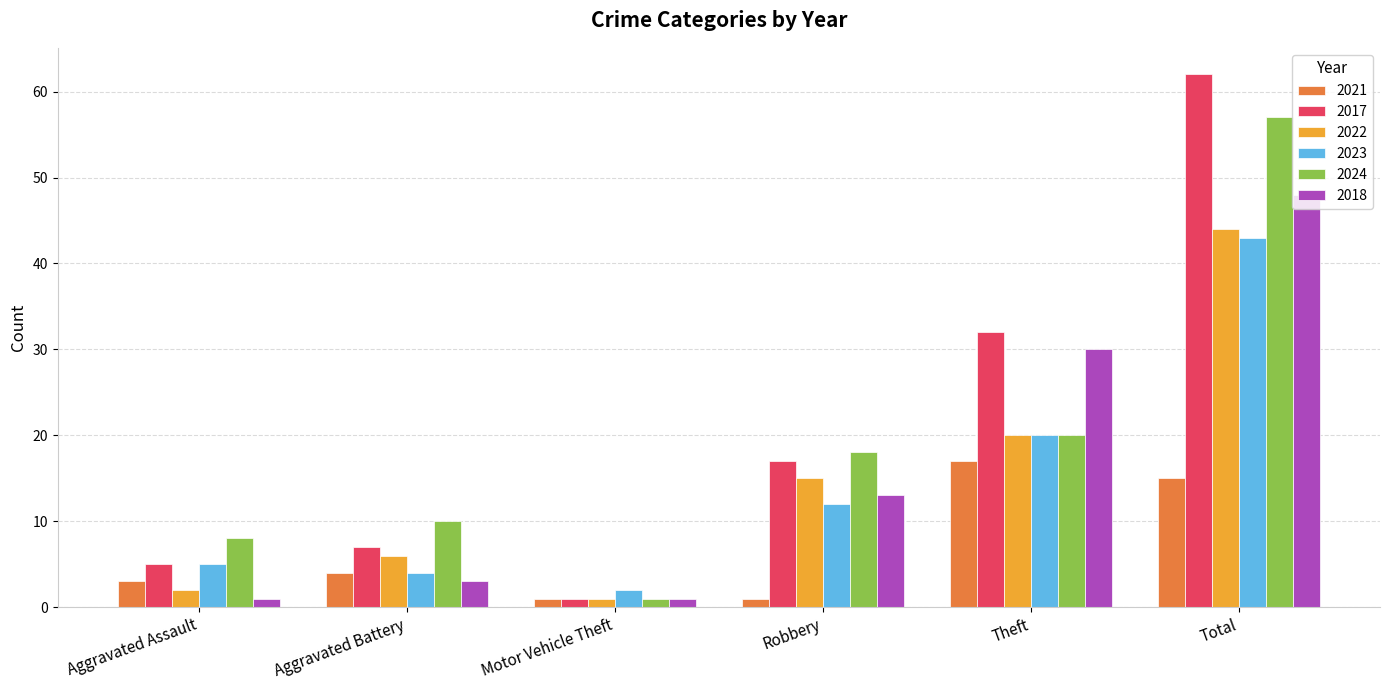

True or false: 2017 has a value of 11 at Theft.

False